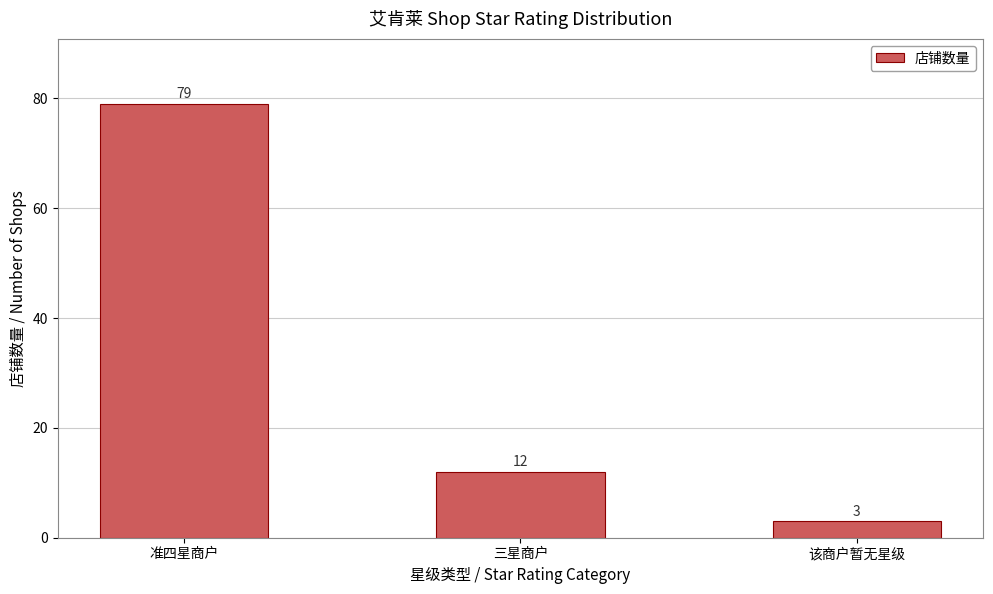

Which label corresponds to the smallest value in the chart?

该商户暂无星级